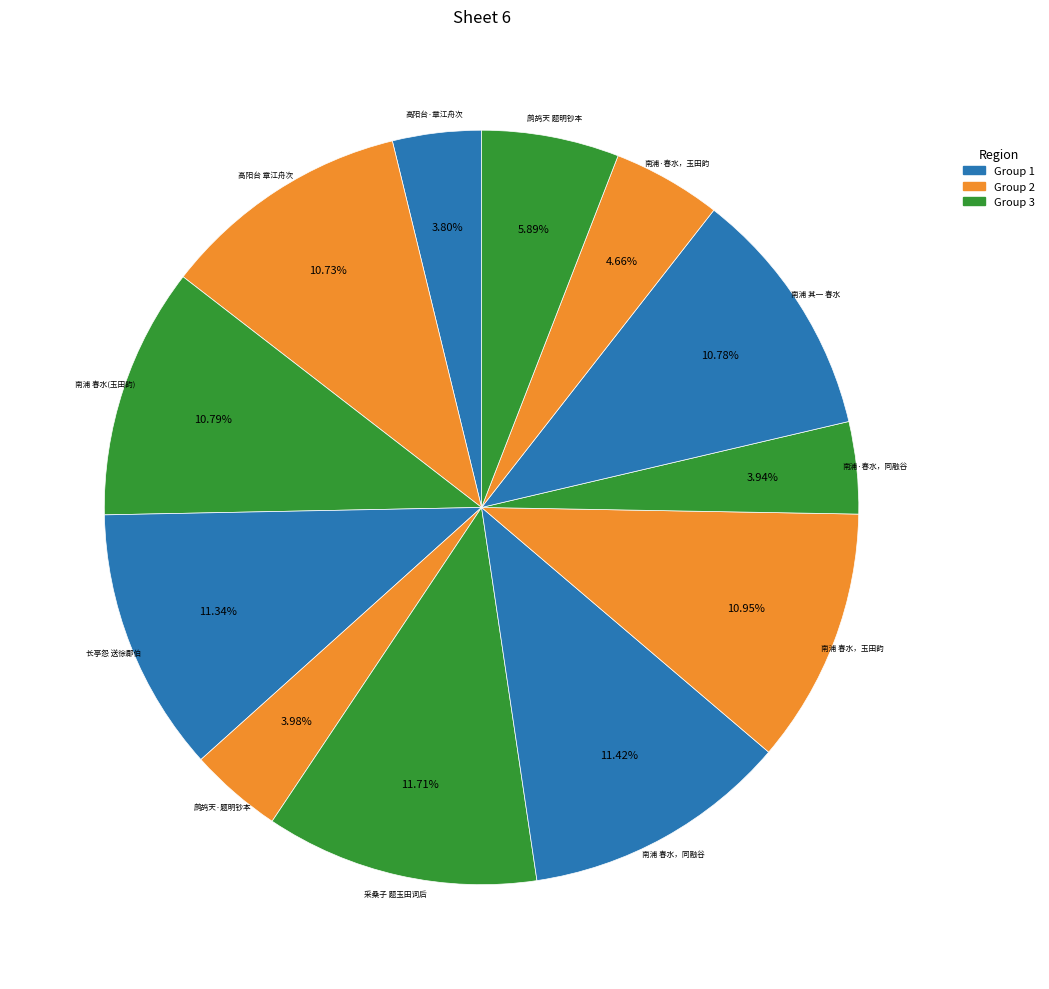

How many slices are in this pie chart?

12